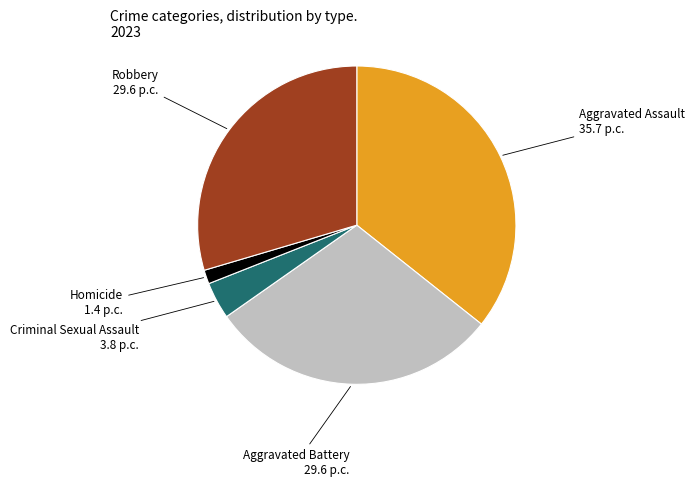

Is there a majority slice in this chart?

No